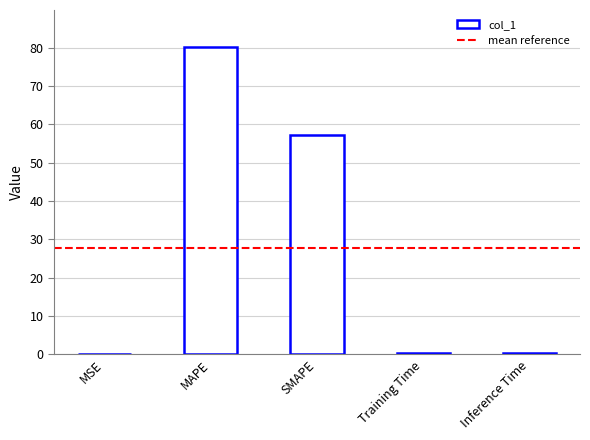

What is the sum of all values?

138.3